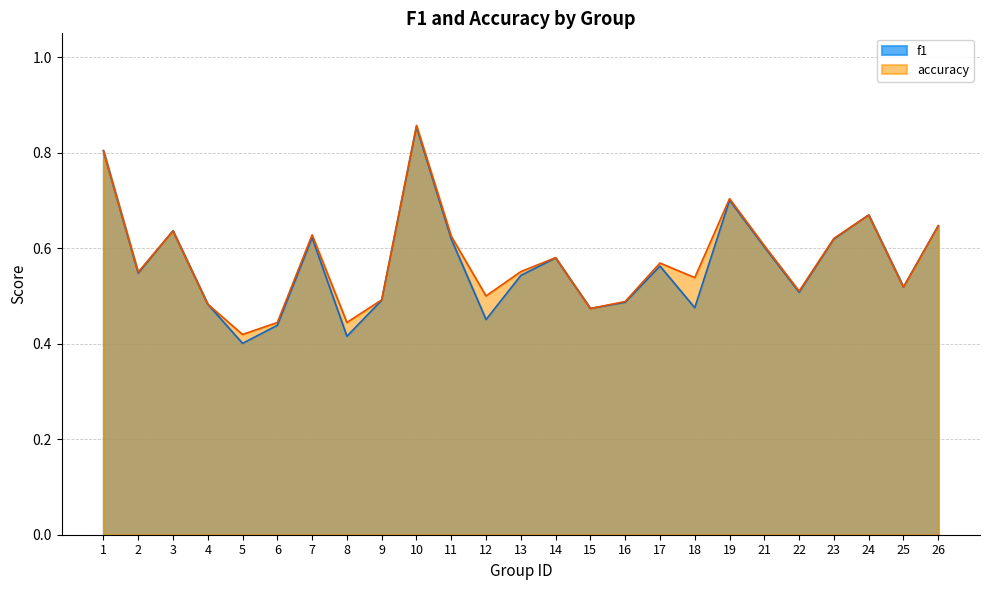

Reading right to left, extract all data points from this chart.

f1: 0.6	0.5	0.7	0.6	0.5	0.6	0.7	0.5	0.6	0.5	0.5	0.6	0.5	0.5	0.6	0.9	0.5	0.4	0.6	0.4	0.4	0.5	0.6	0.5	0.8
accuracy: 0.6	0.5	0.7	0.6	0.5	0.6	0.7	0.5	0.6	0.5	0.5	0.6	0.6	0.5	0.6	0.9	0.5	0.4	0.6	0.4	0.4	0.5	0.6	0.6	0.8